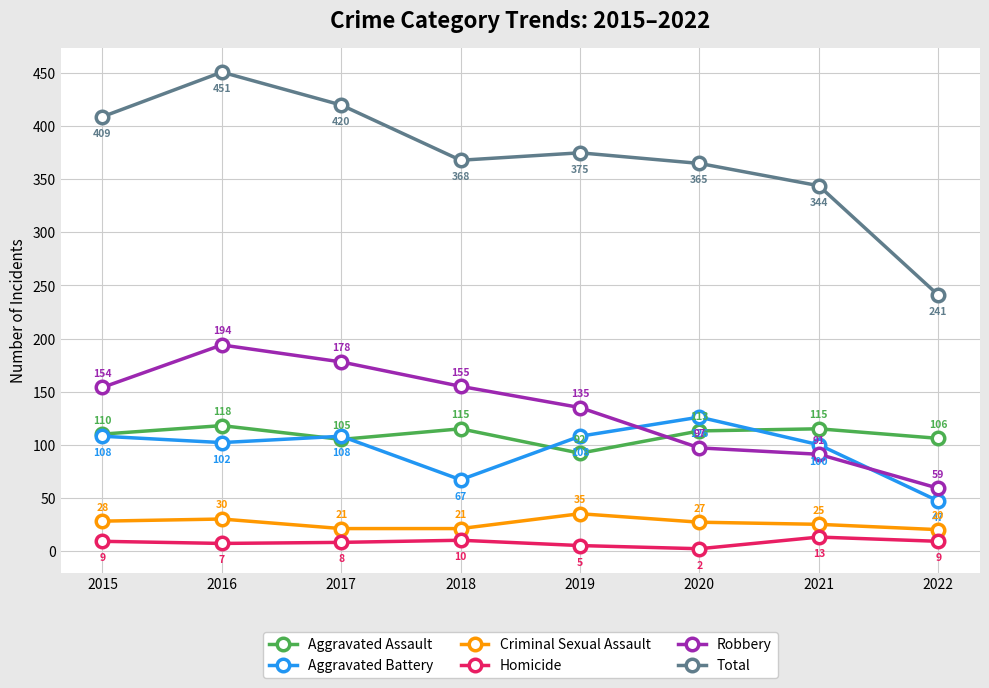

Which series ends up on top after the final intersection of Aggravated Battery and Robbery?

Robbery